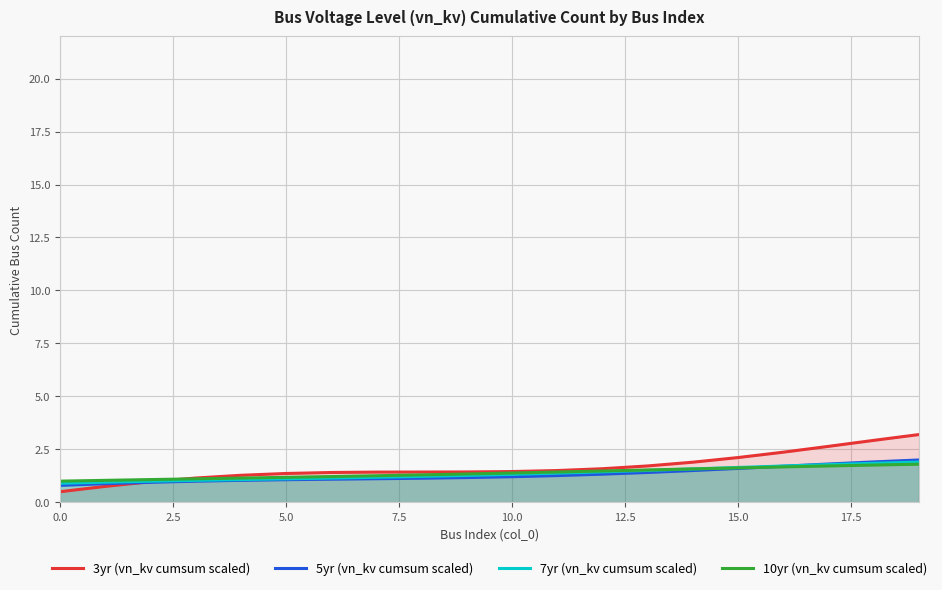

Which series has the largest total across all categories?

3yr (vn_kv cumsum scaled)